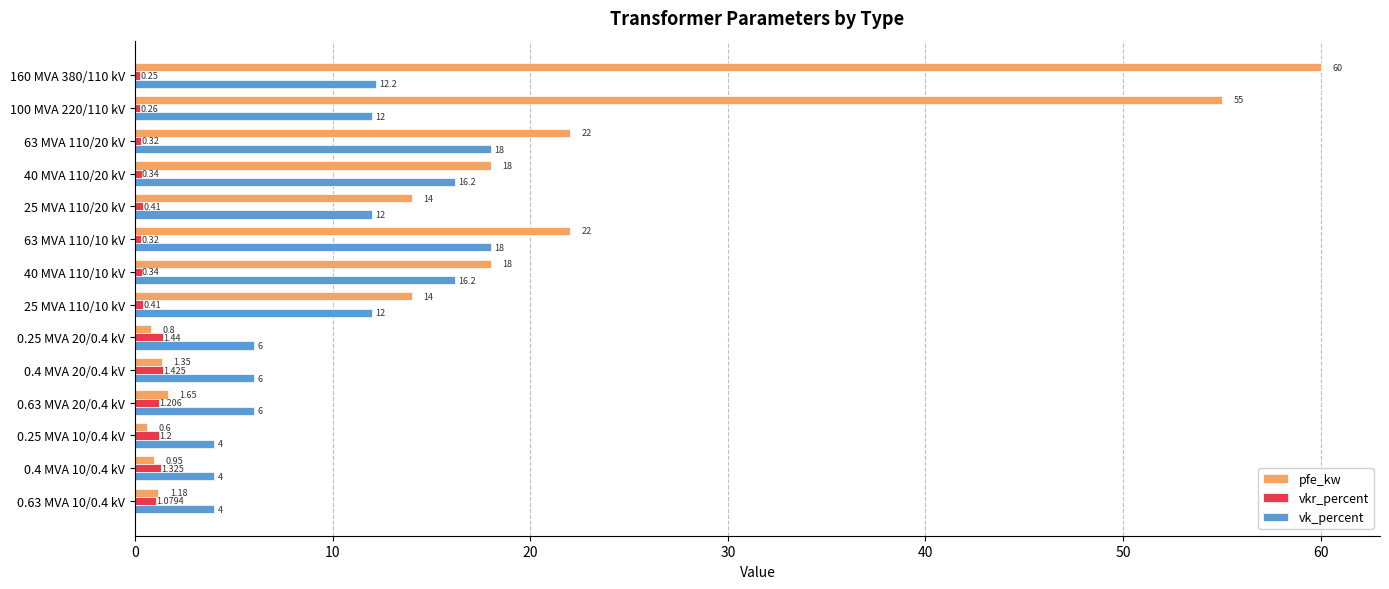

Count the number of categories in the chart.

14